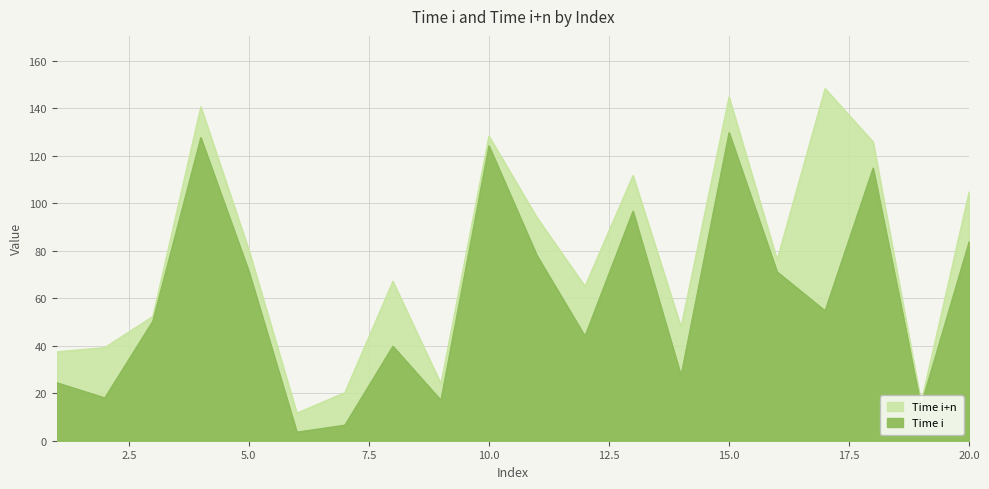

Which category has the lowest value in the Time i+n series?

6